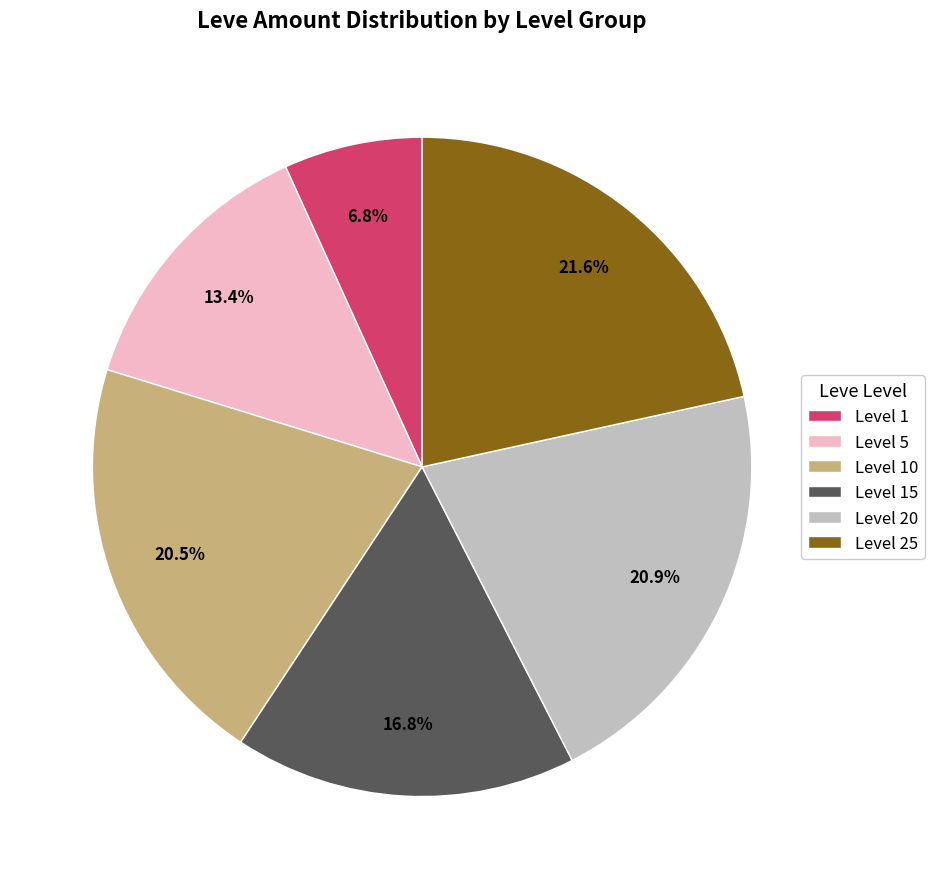

What is the smallest slice in the pie chart?

Level 1